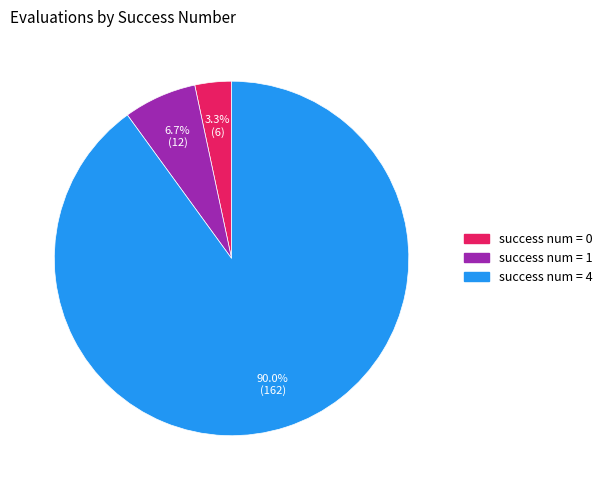

Which slice represents more than half of the pie?

success num = 4